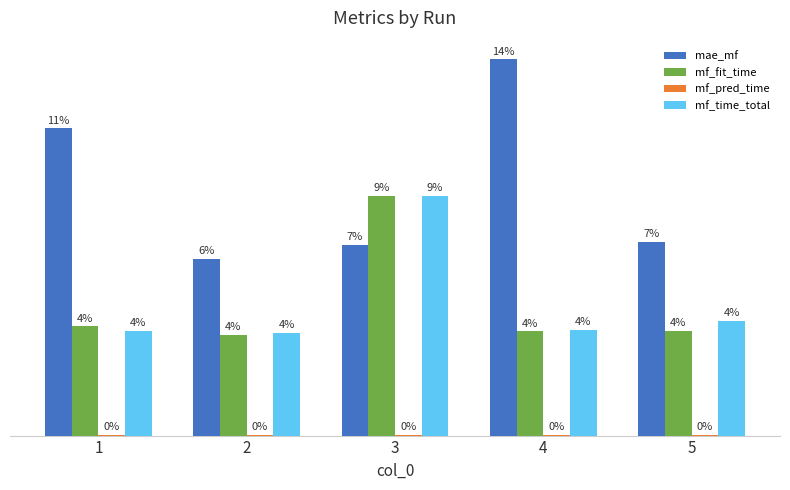

Does the chart contain stacked bars?

No